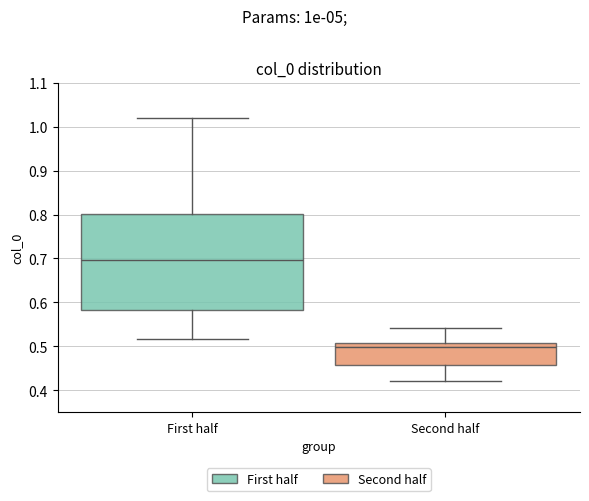

Where does the lower whisker of the box for Second half end on the y-axis? The values are not printed on the chart, so give them approximately, as read against the axis.

0.42